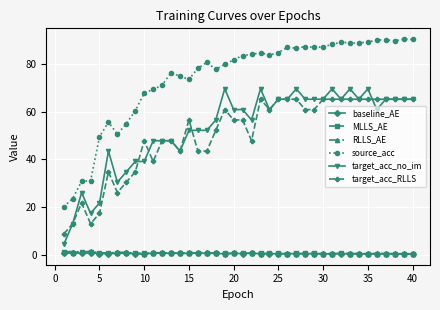

What is the greatest value displayed?

90.4